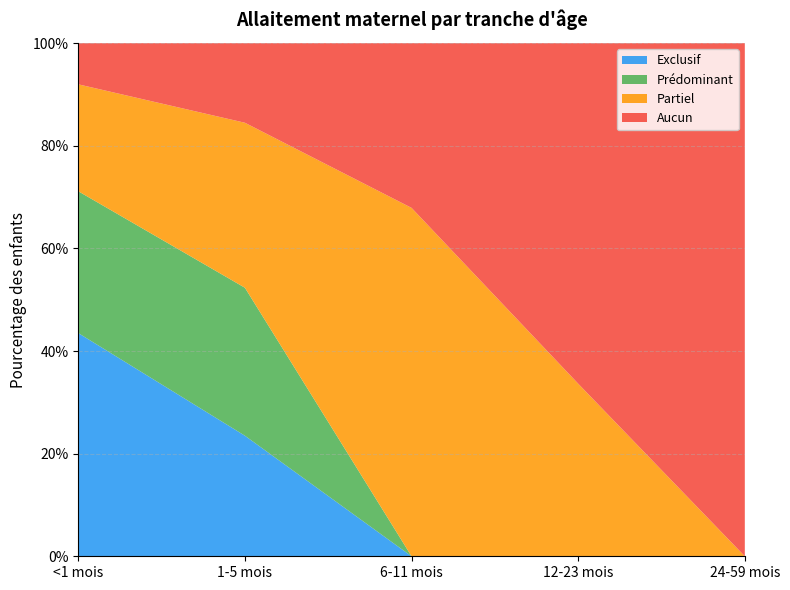

Reading right to left, what are all the values shown in this chart?

Exclusif: 0.0	0.0	0.0	0.2	0.4
Prédominant: 0.0	0.0	0.0	0.3	0.3
Partiel: 0.0	0.3	0.7	0.3	0.2
Aucun: 1.0	0.7	0.3	0.2	0.1